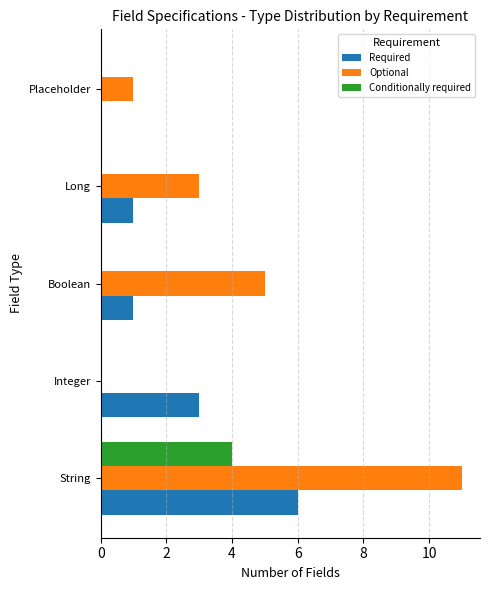

At which label does Required reach its peak?

String